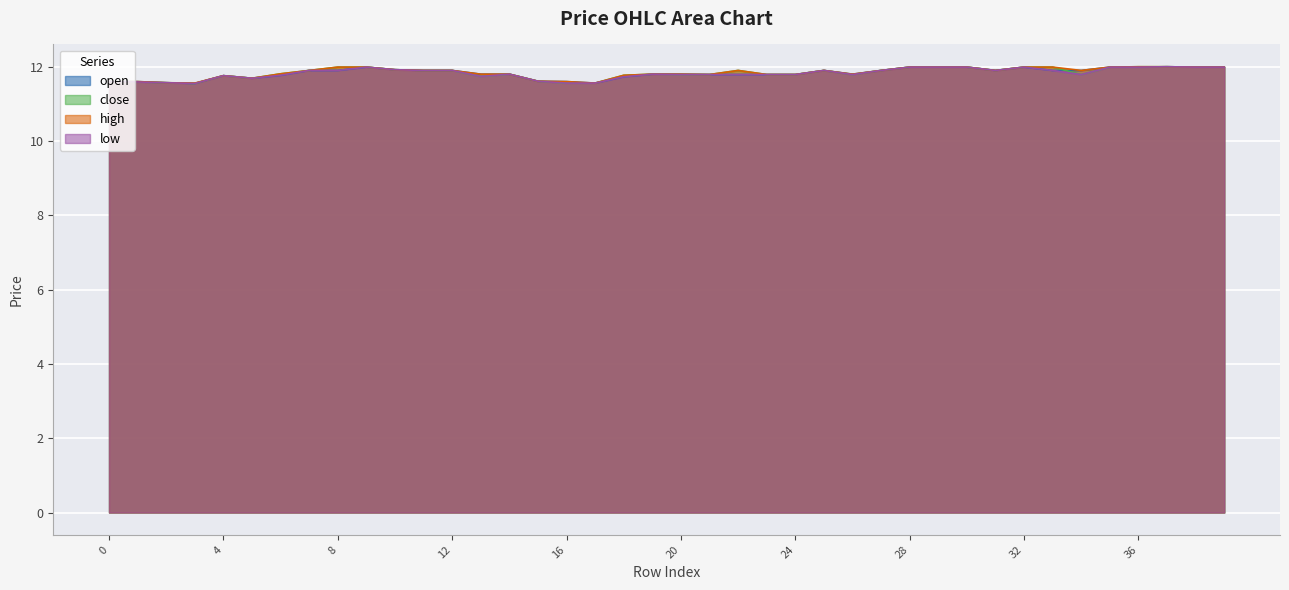

Which has a higher value, 16 or 14?

14